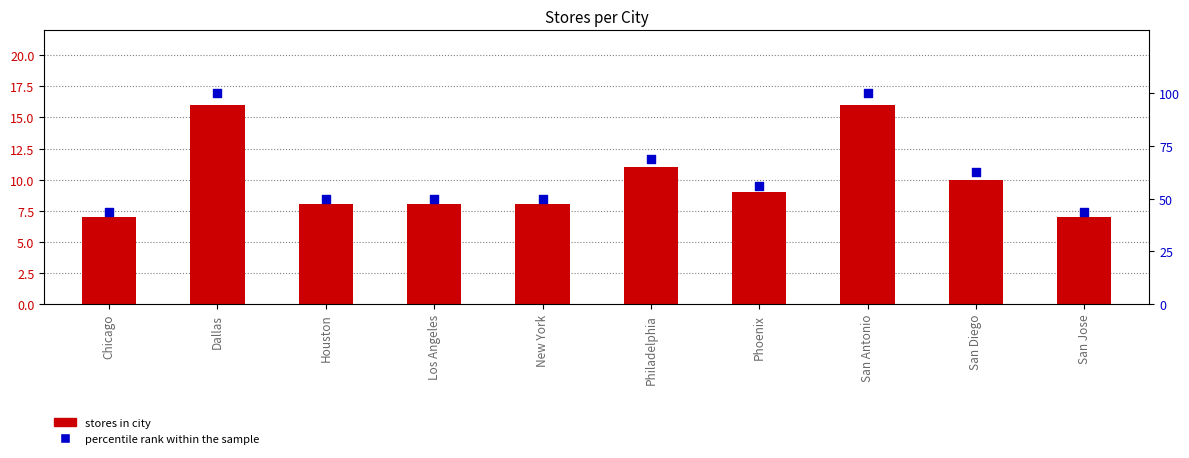

At which category is the sum across all series the highest?

Dallas